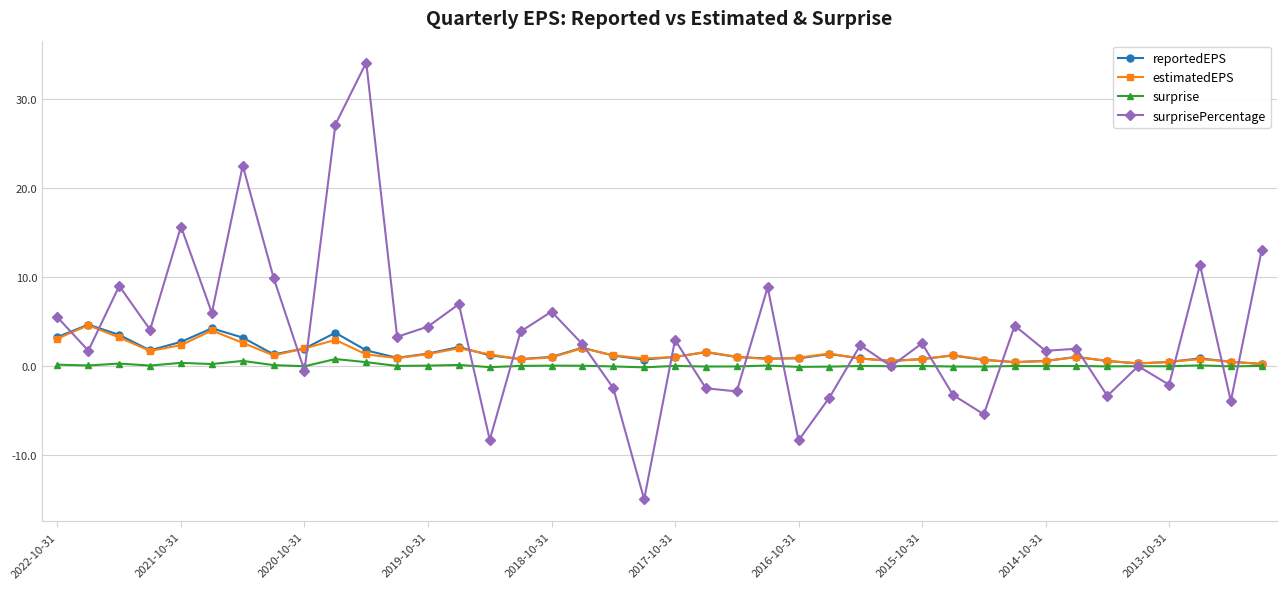

Which series has the largest total across all categories?

surprisePercentage